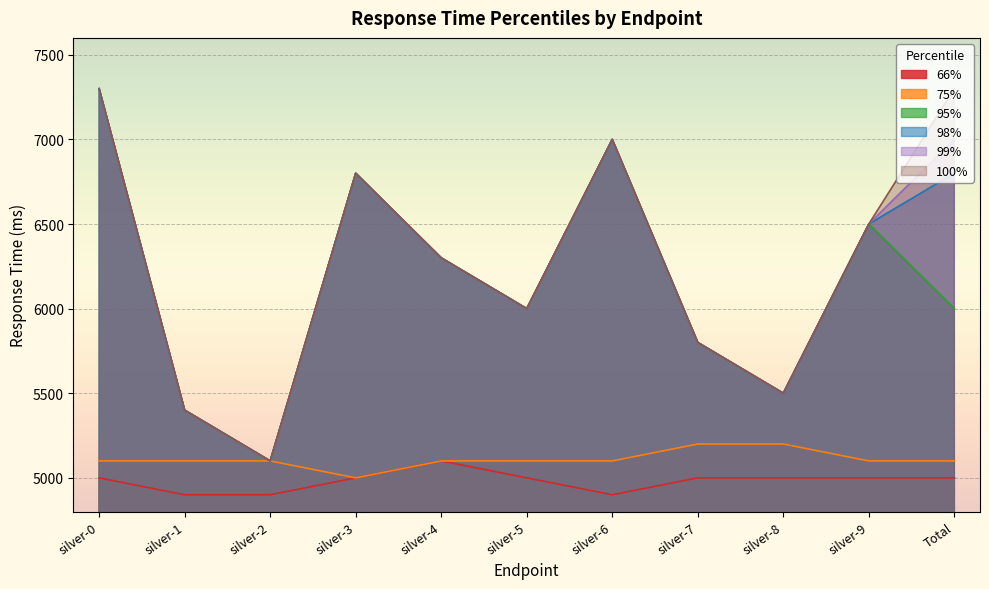

What is the difference between the 66% values at silver-2 and silver-8?

100